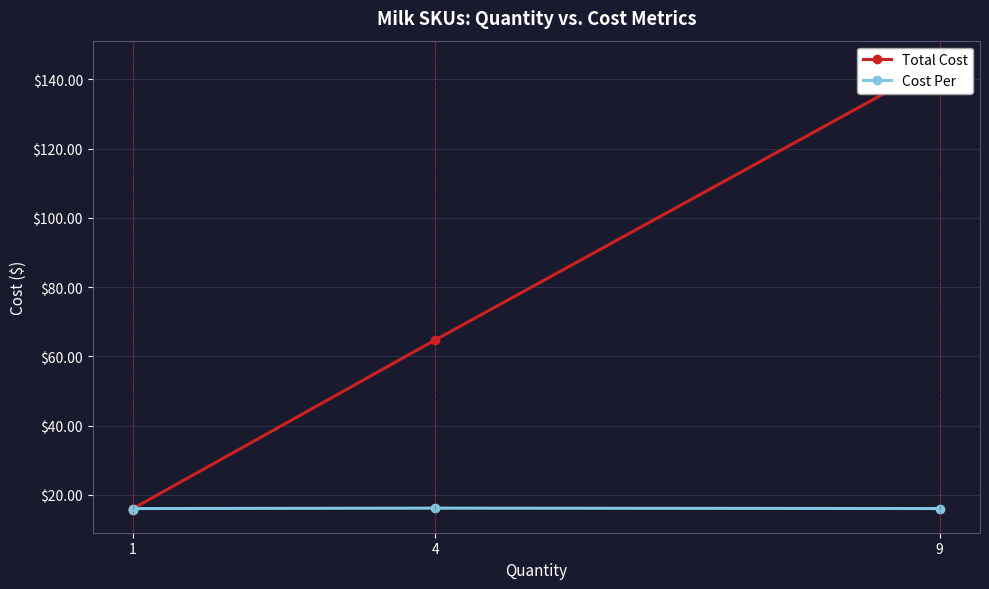

Rank the series by their maximum value, from lowest to highest.

Cost Per, Total Cost